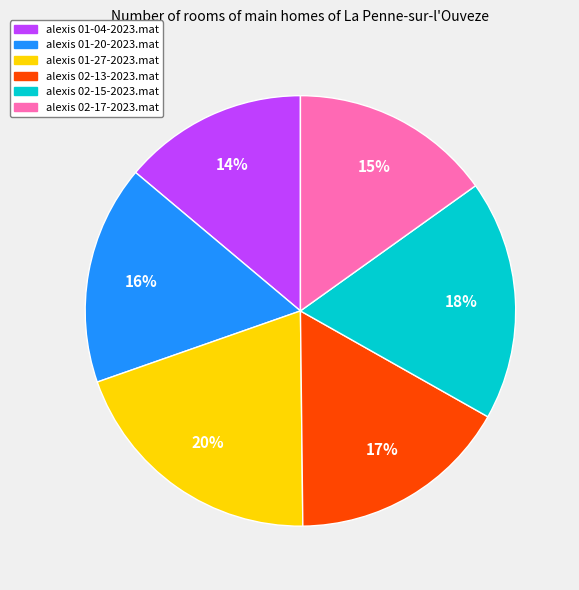

To the nearest percent, what portion does alexis 01-20-2023.mat represent?

16%